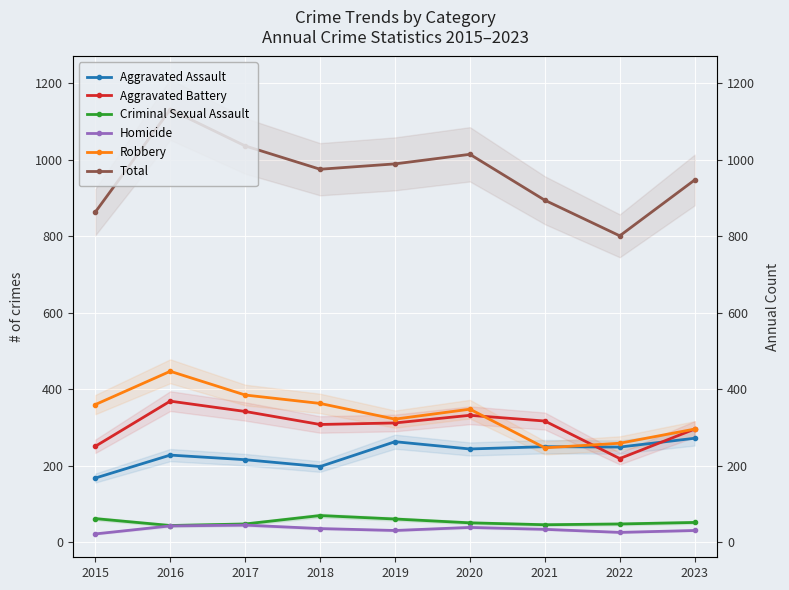

Read the Robbery value at 2015.

360